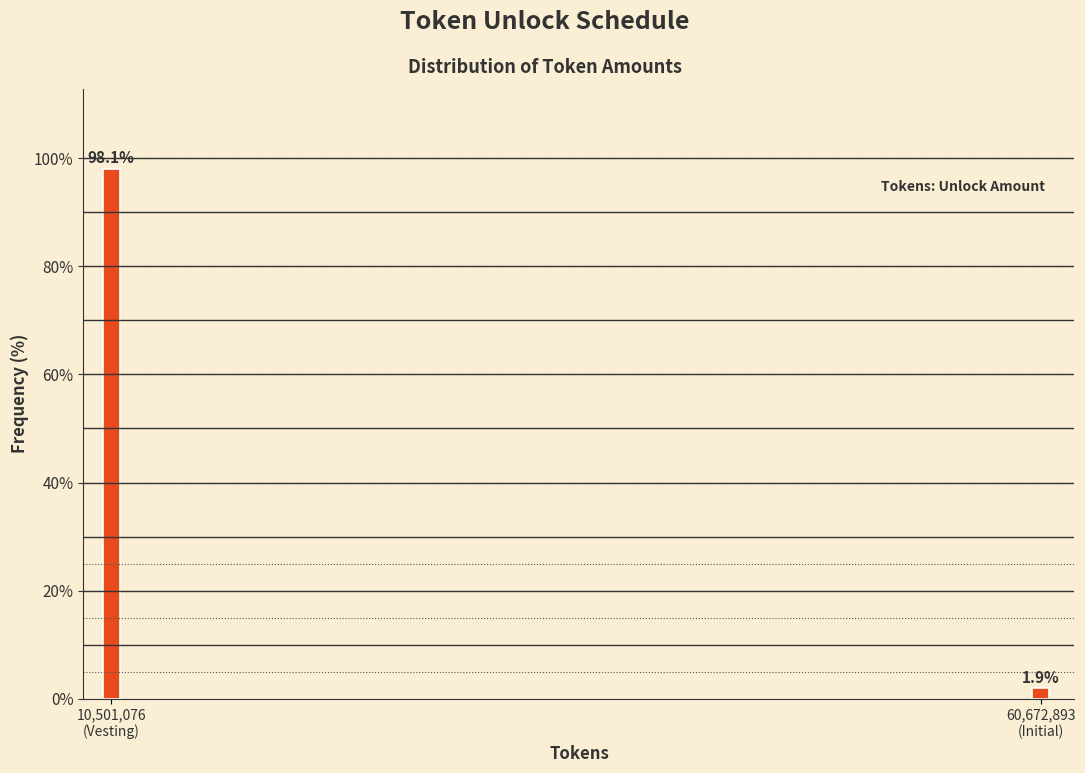

Reading left to right, list all the values displayed in this chart.

98.1	1.9